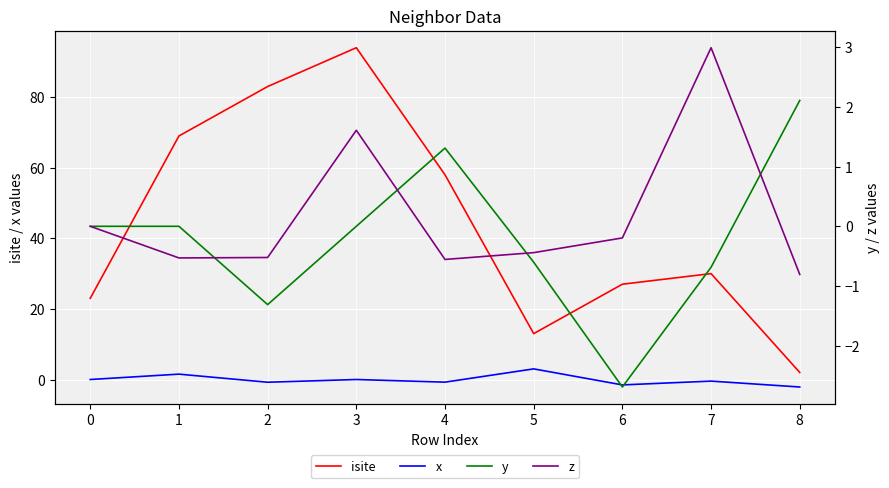

How many intersections are there between x and z?

3